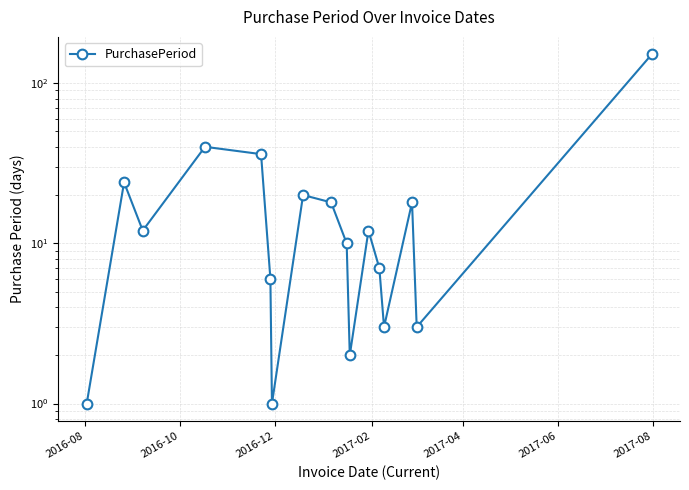

The value at 2017-08 is 1. True or false?

False